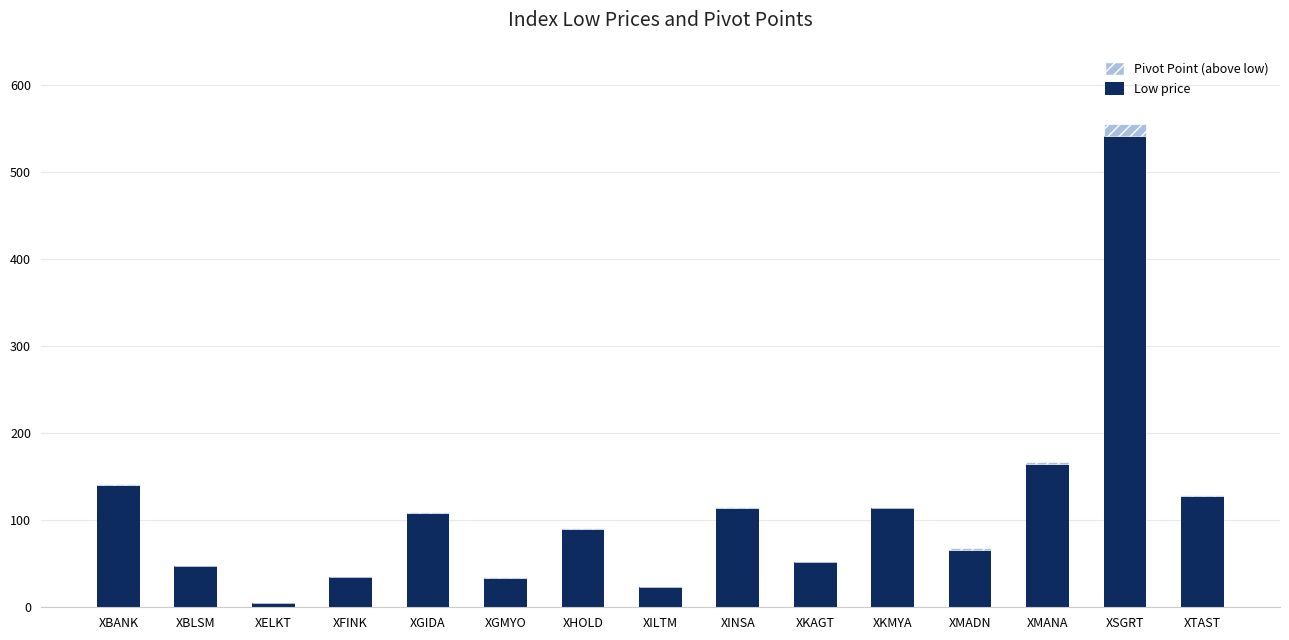

At which category is the sum across all series the highest?

XSGRT